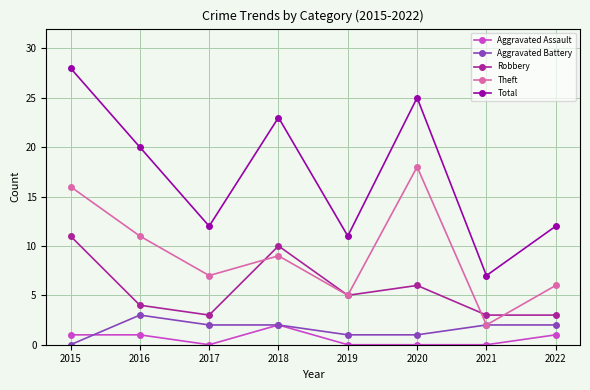

How many Aggravated Battery values are between 1 and 2?

6